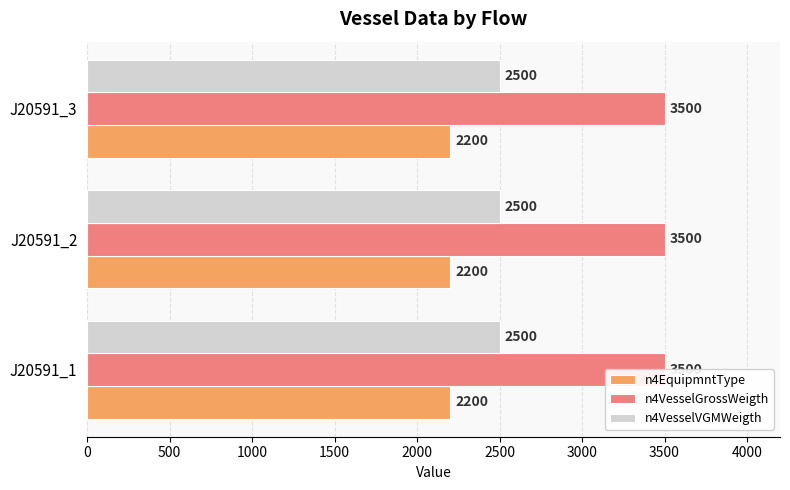

True or false: n4EquipmntType has a value of 2200 at J20591_1.

True